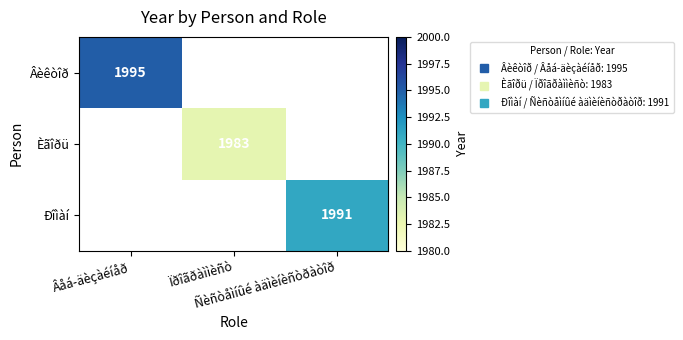

Rank the categories by Èãîðü value from lowest to highest.

Âåá-äèçàéíåð, Ïðîãðàììèñò, Ñèñòåìíûé àäìèíèñòðàòîð